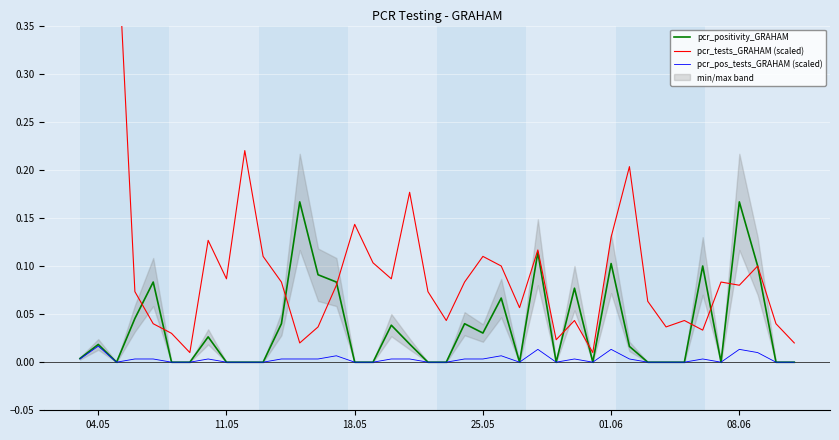

At how many categories does at least one series exceed 0?

40